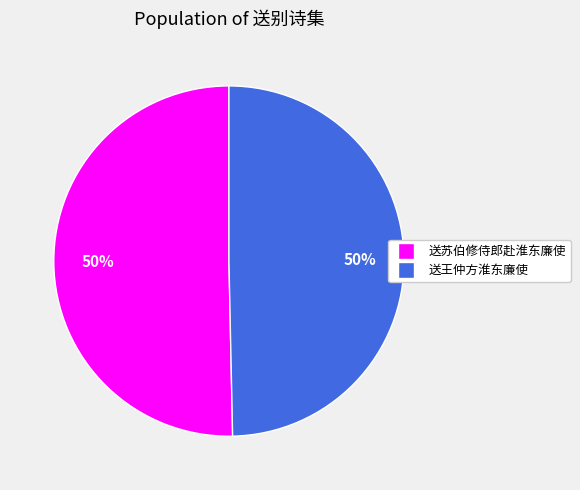

To the nearest percent, what is the average slice percentage?

50%